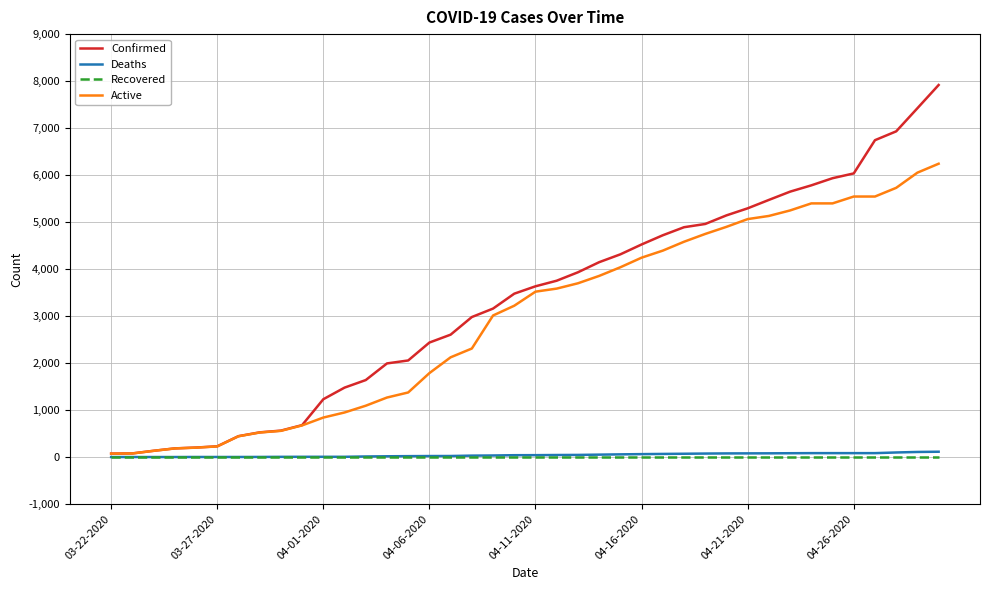

What are all the series names shown in the legend?

Confirmed, Deaths, Recovered, Active